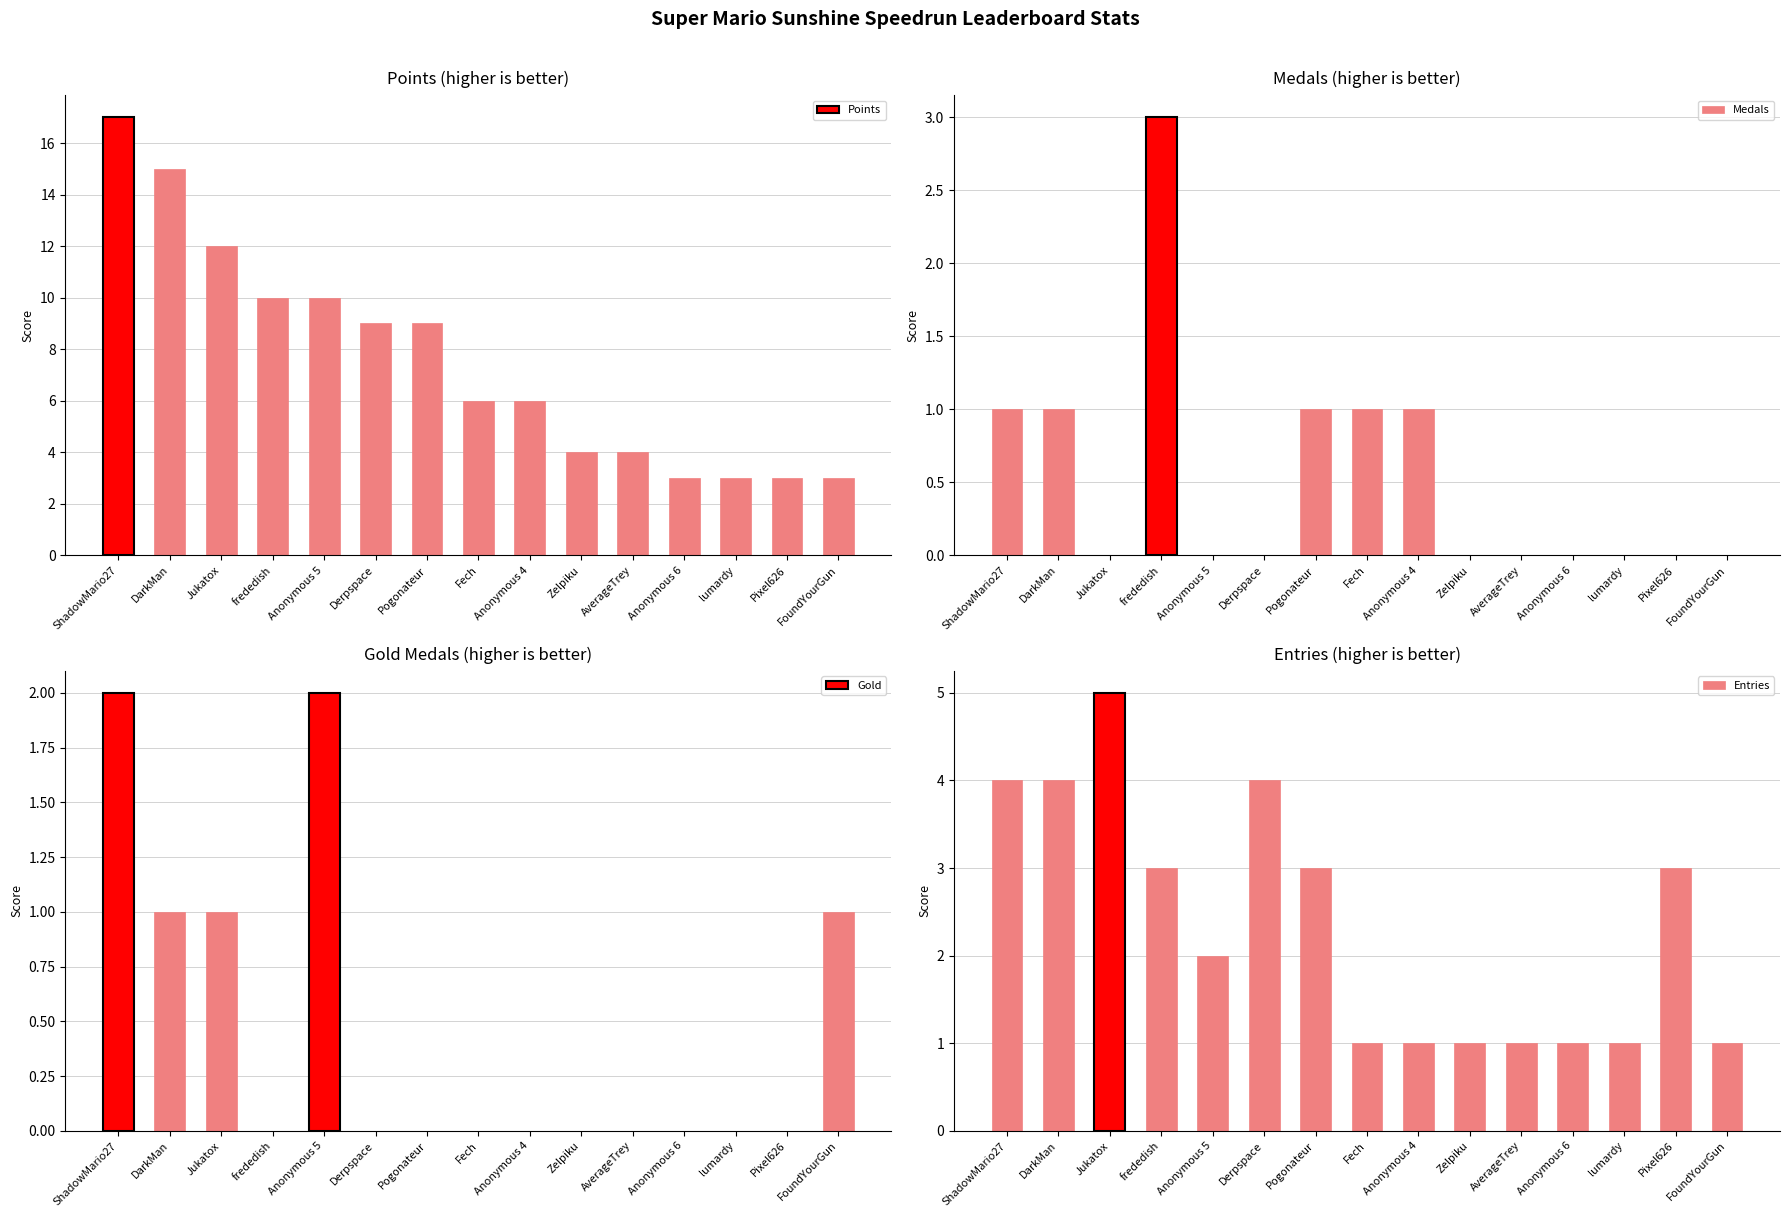

At Anonymous 5, list the series in order from largest to smallest.

Points, Gold, Entries, Medals